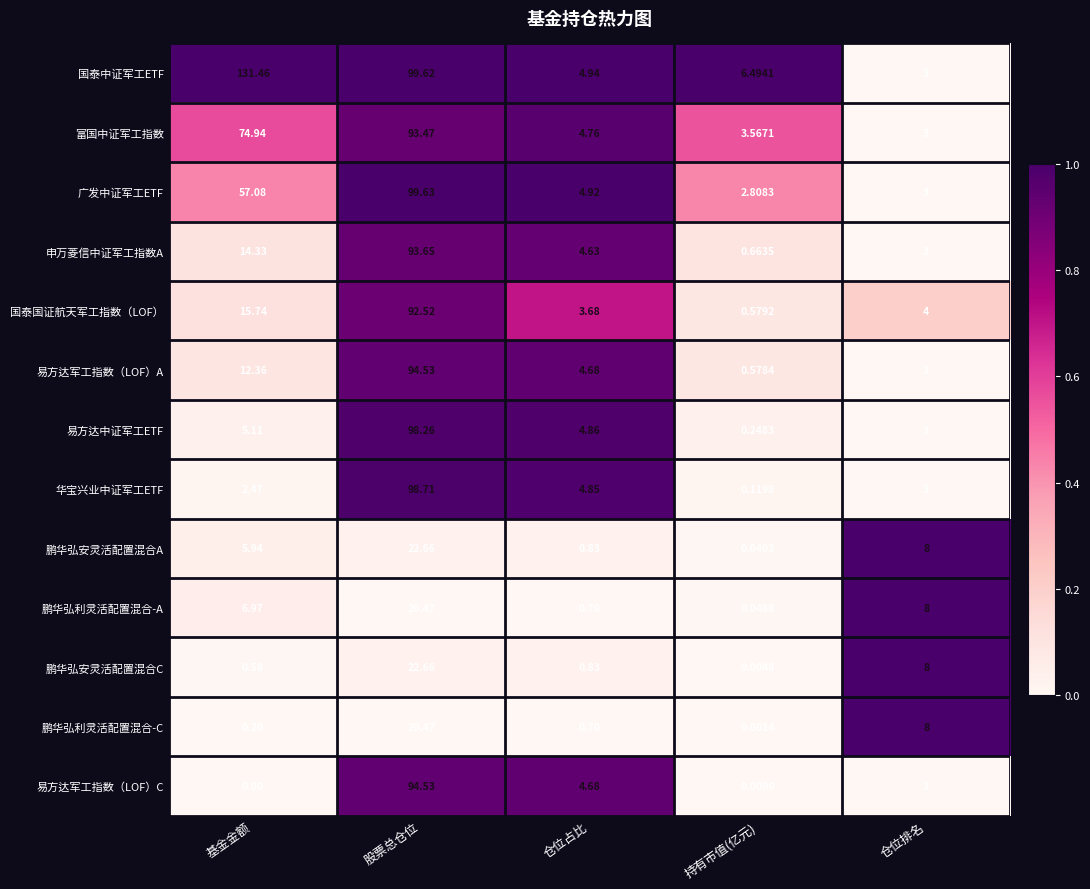

Is the value of 申万菱信中证军工指数A at 仓位占比 greater than the value of 鹏华弘利灵活配置混合-A at 仓位排名?

No